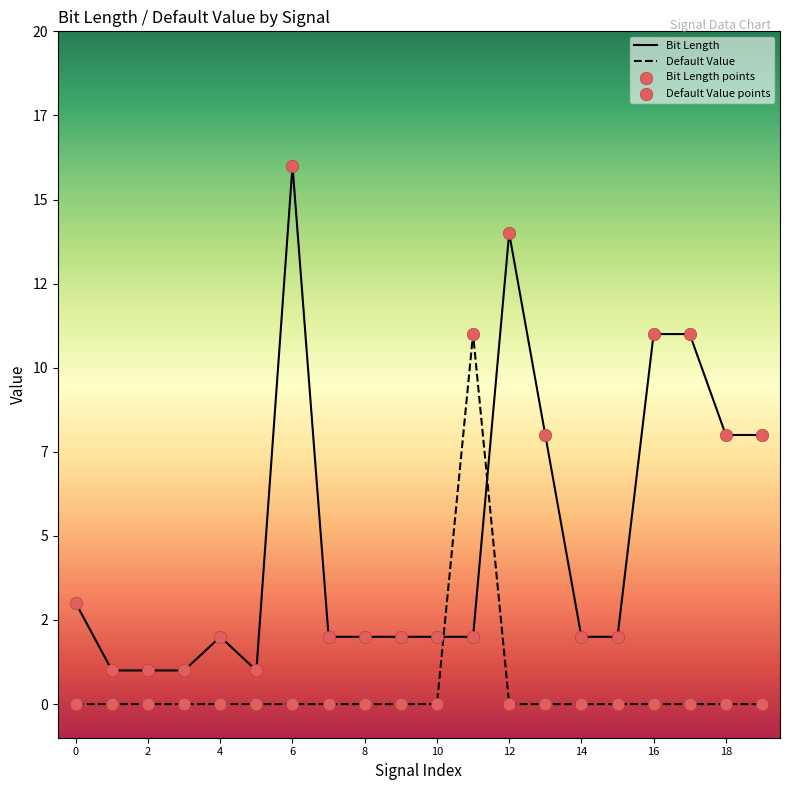

At how many categories does at least one series exceed 14?

1